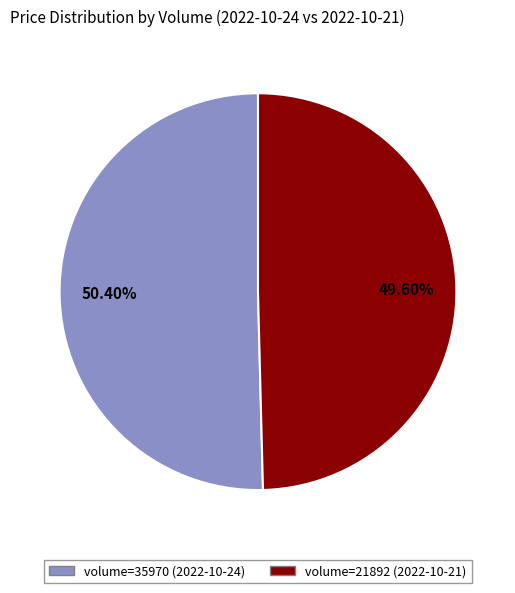

Is there a majority slice in this chart?

Yes